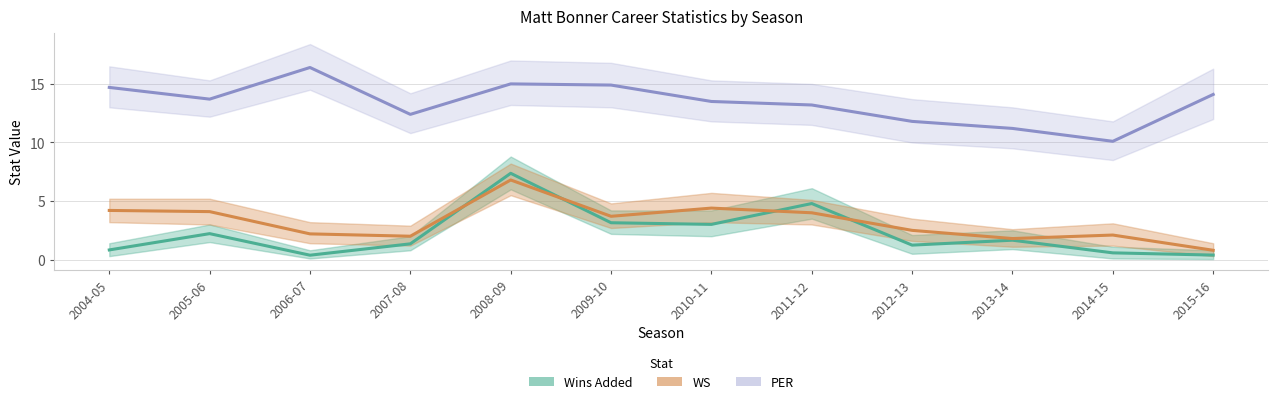

What is the lowest value of the WS series?

0.8